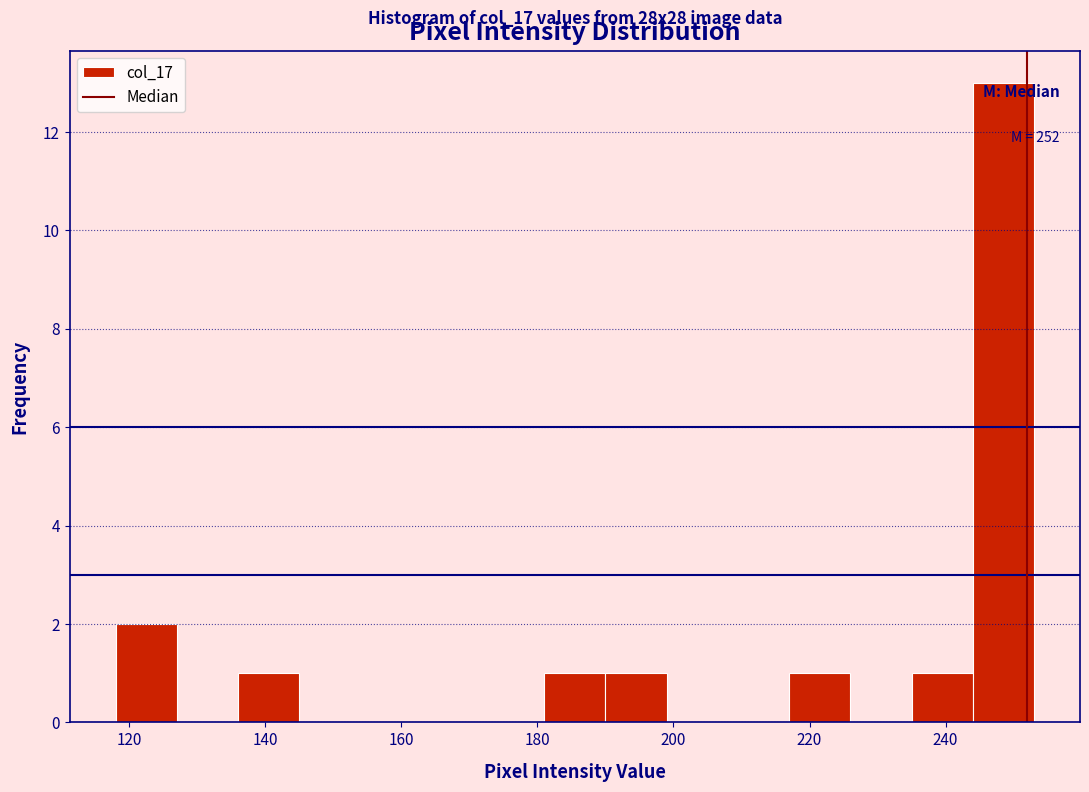

Which range on the x-axis has the tallest bar?

244 to 253